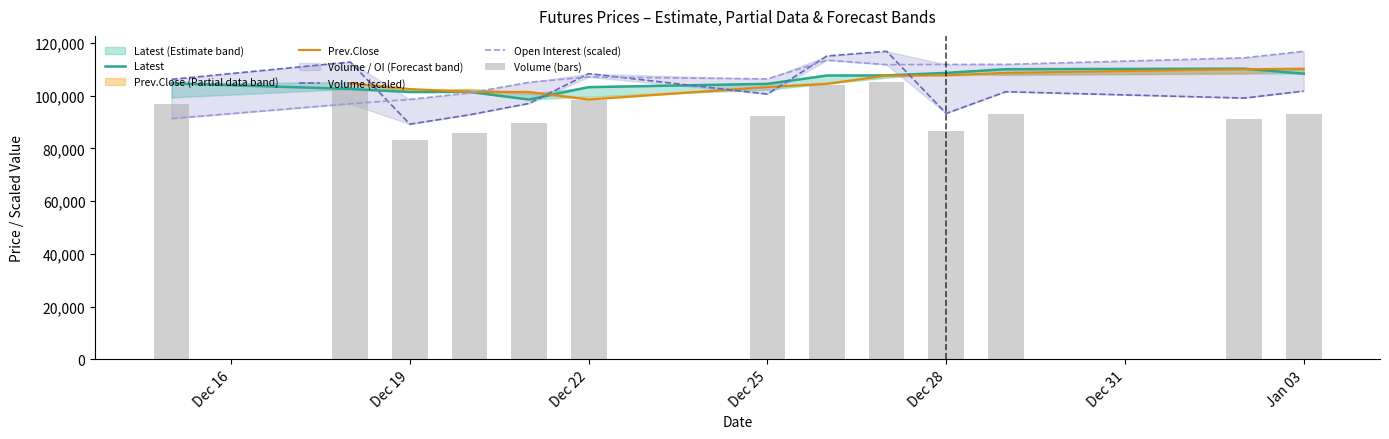

Which series has the widest spread of values?

Volume